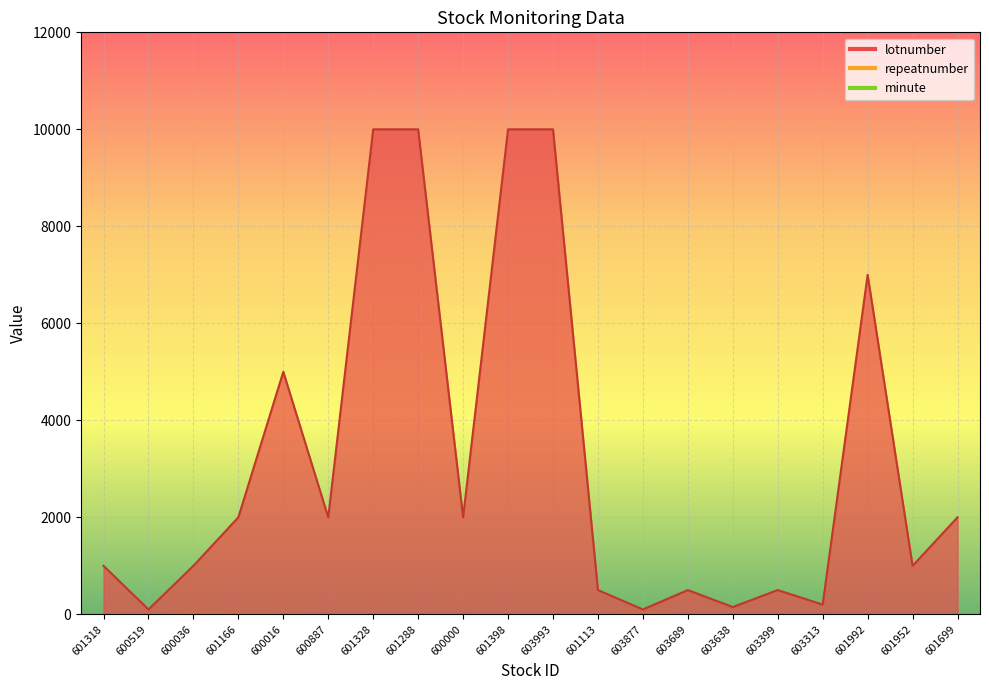

Where is repeatnumber nearest to the value 7?

600016